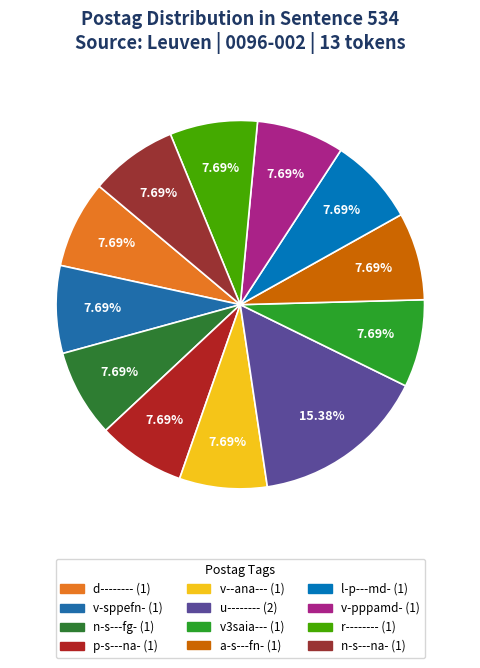

Count the number of slices in the pie.

12